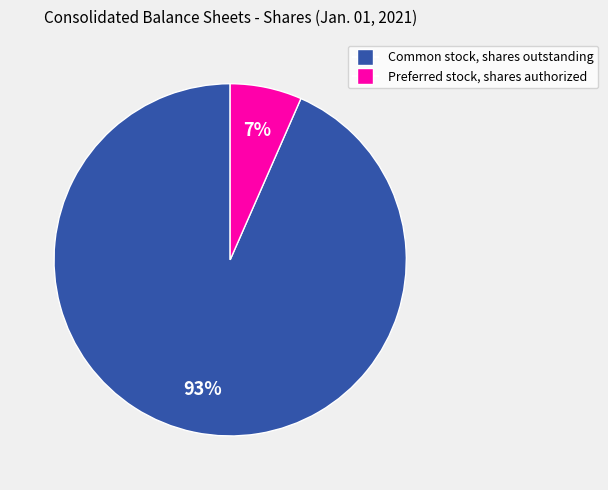

To the nearest percent, what percentage of the pie is Common stock, shares outstanding?

93%